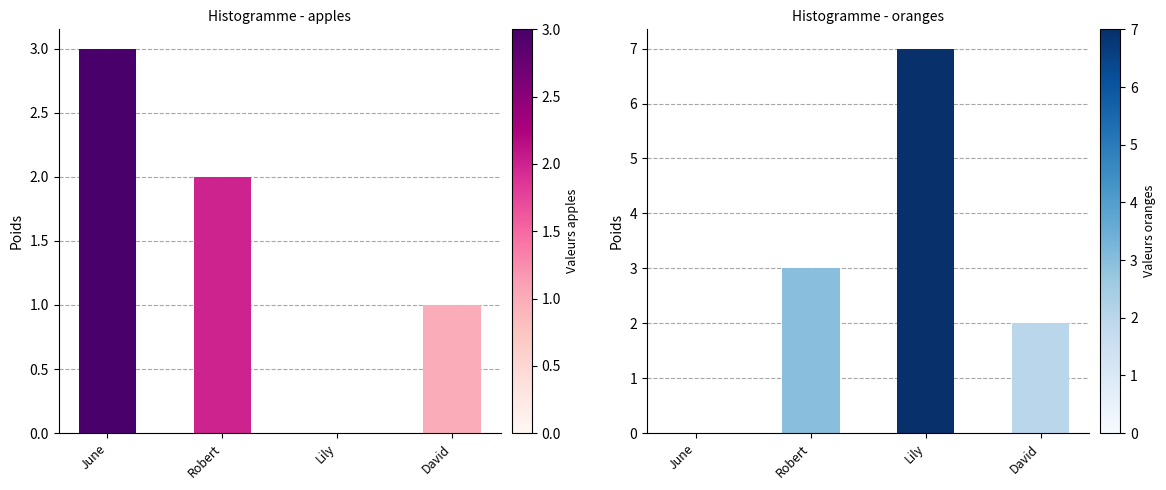

Is the value of apples at David greater than the value of oranges at Robert?

No